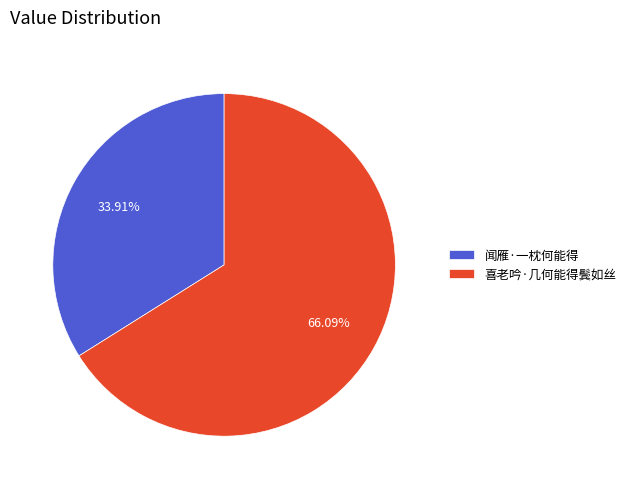

To the nearest percent, what is the difference between the largest and smallest slice percentages?

32%